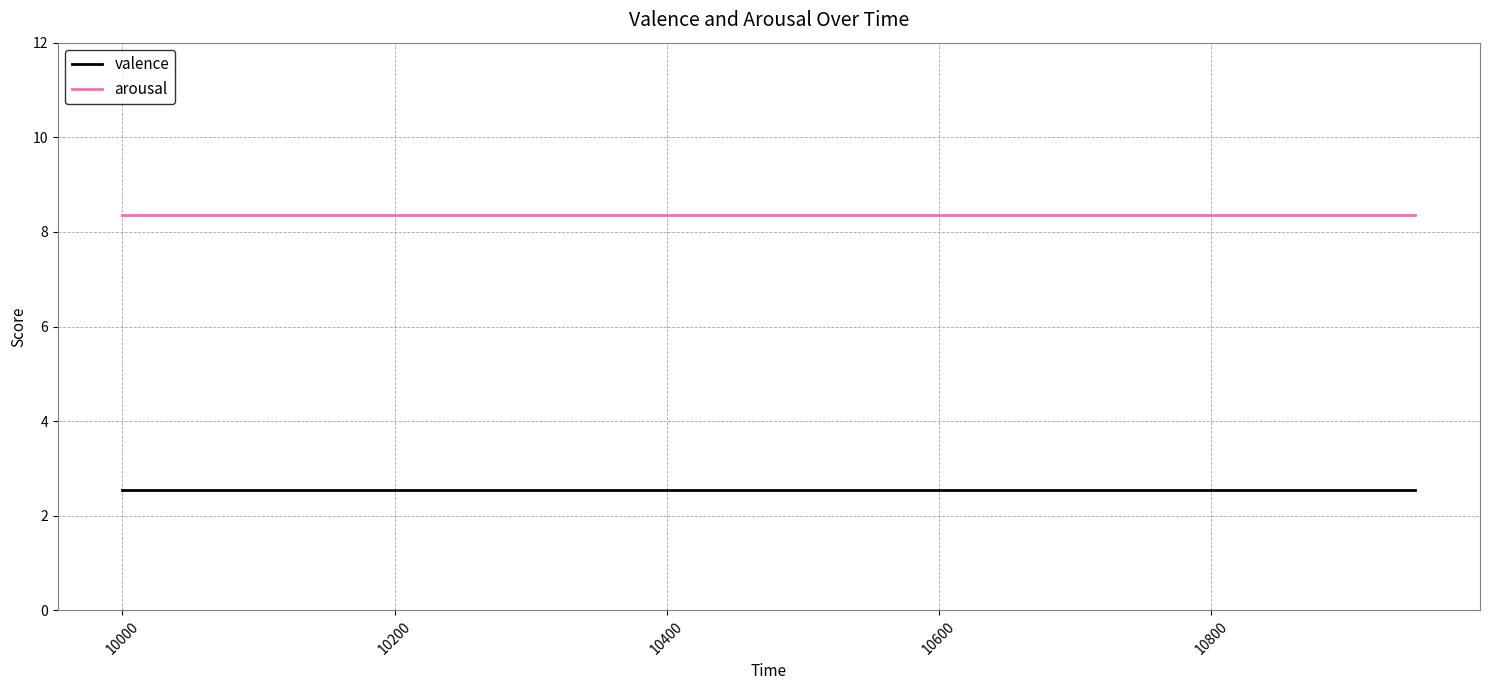

What is the maximum value shown in the chart?

8.4